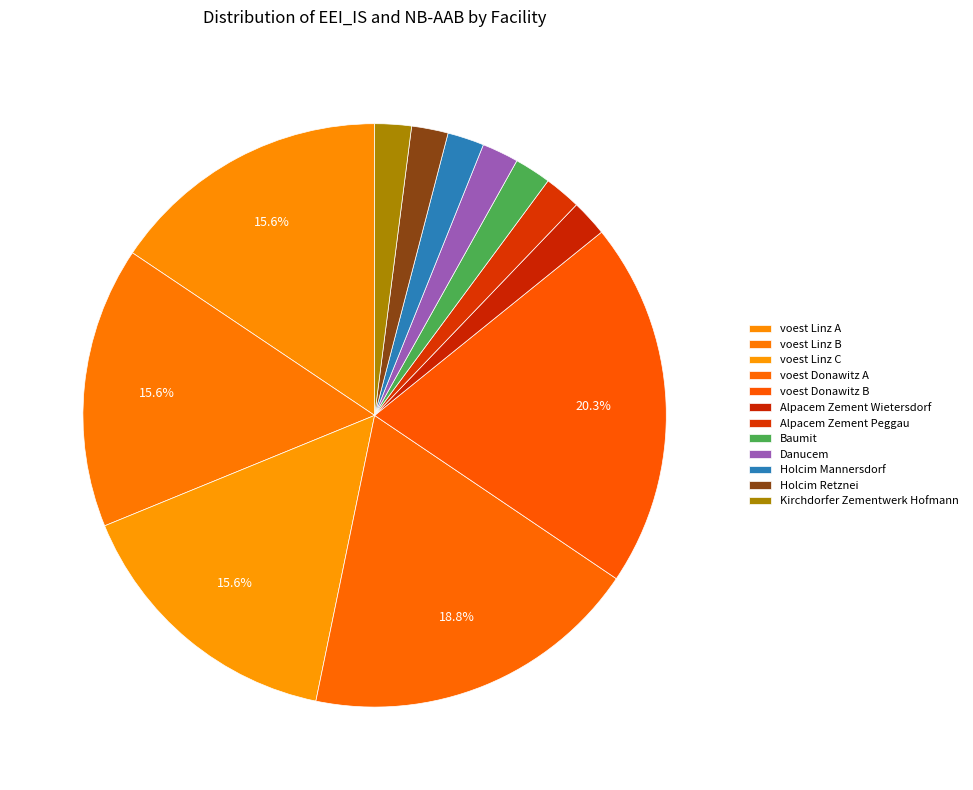

To the nearest percent, what is the average slice percentage?

8%